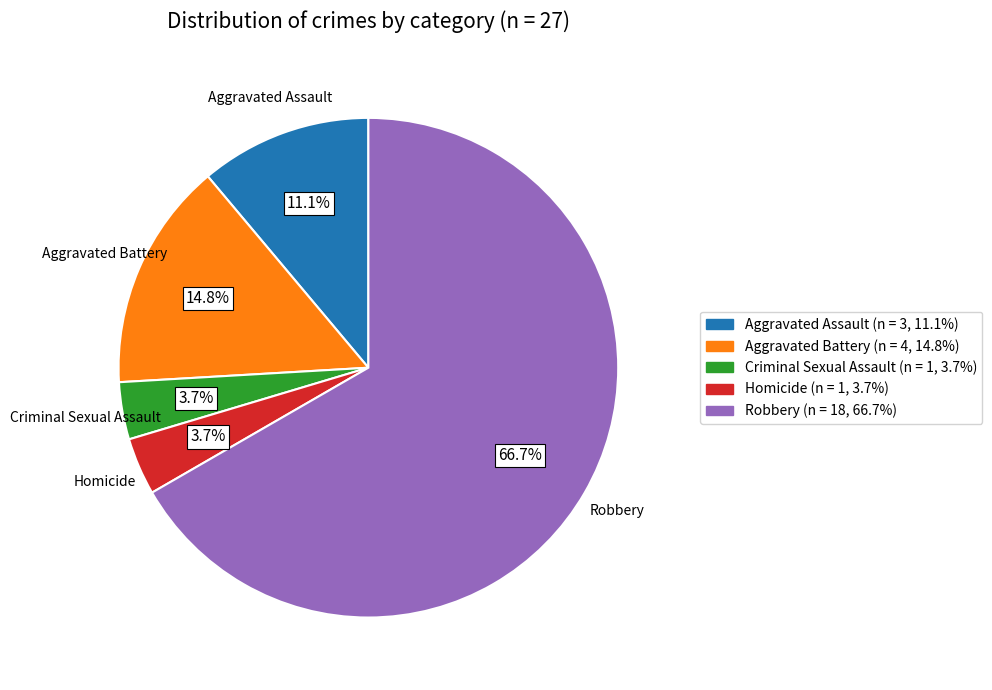

Which has a higher value, Homicide or Aggravated Battery?

Aggravated Battery